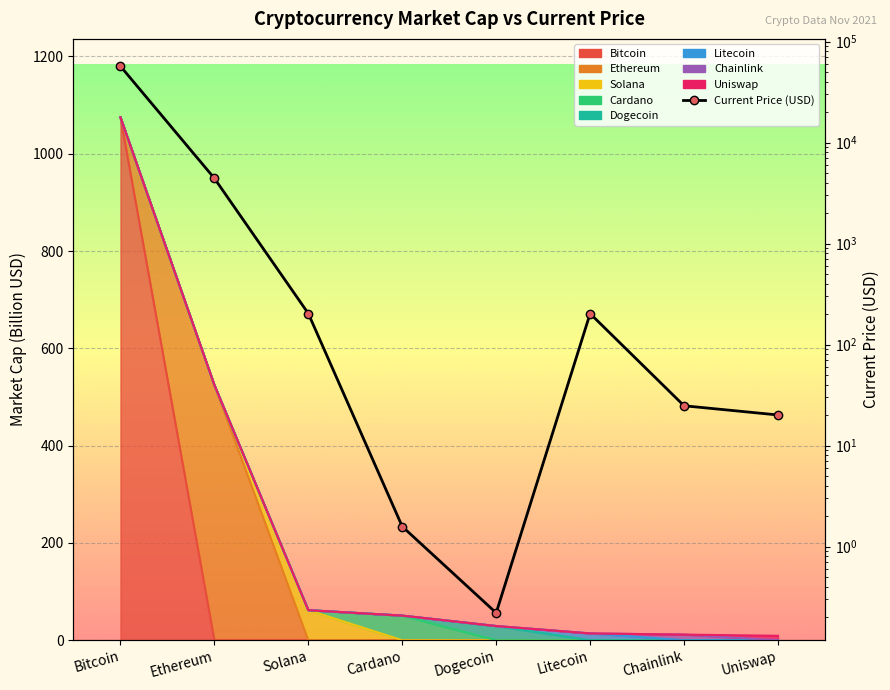

How many categories are shown in the chart?

8